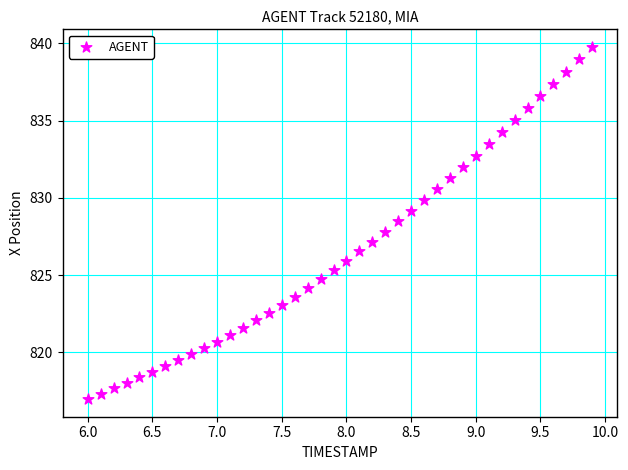

What is the range of X values (max minus min)?

3.9